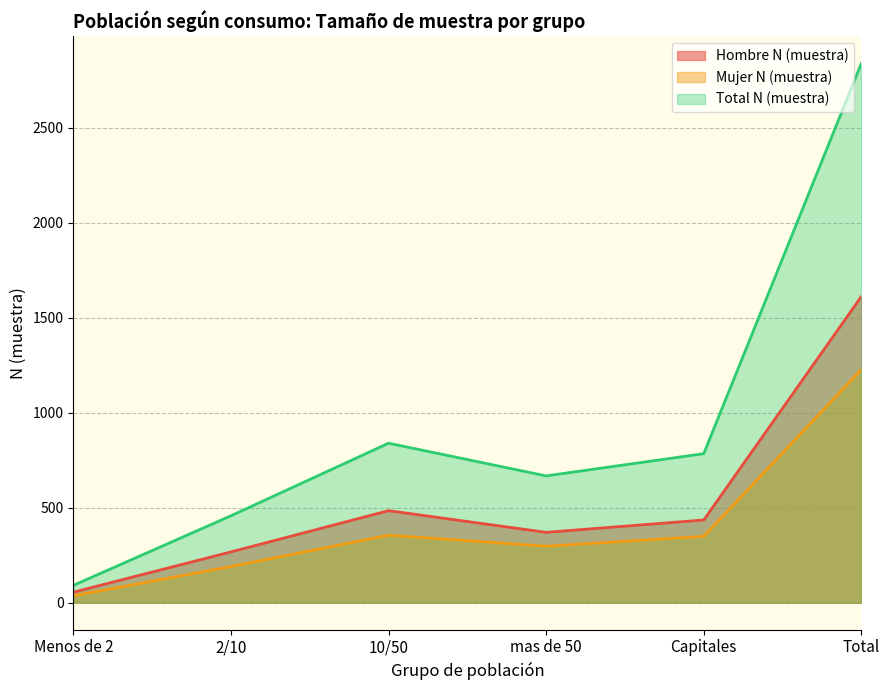

True or false: Mujer N (muestra) has more than 1 interior local peaks.

False